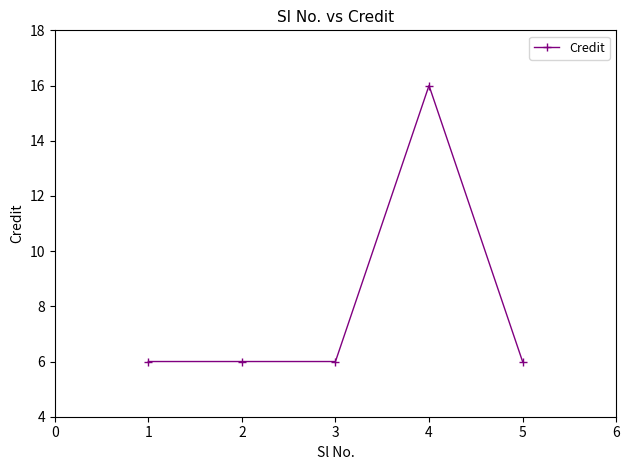

Between 4 and 3, which is larger?

4